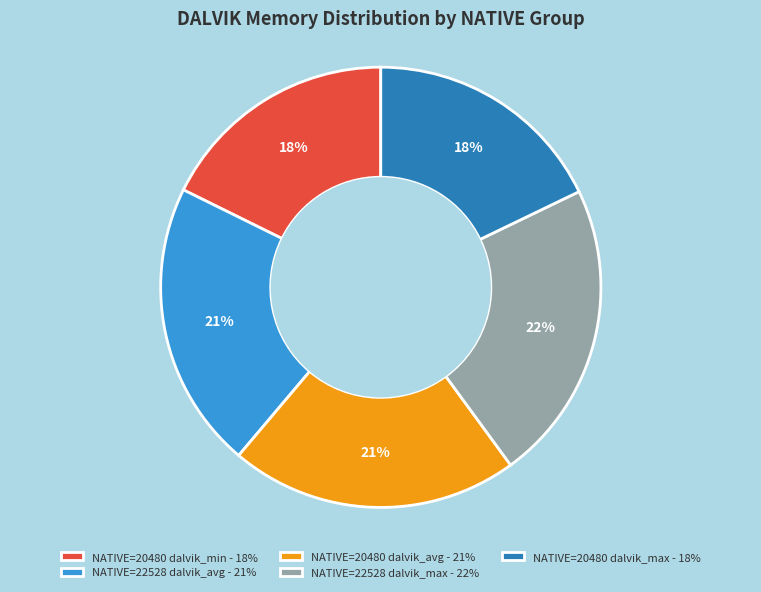

To the nearest percent, what is the difference between the largest and smallest slice percentages?

4%